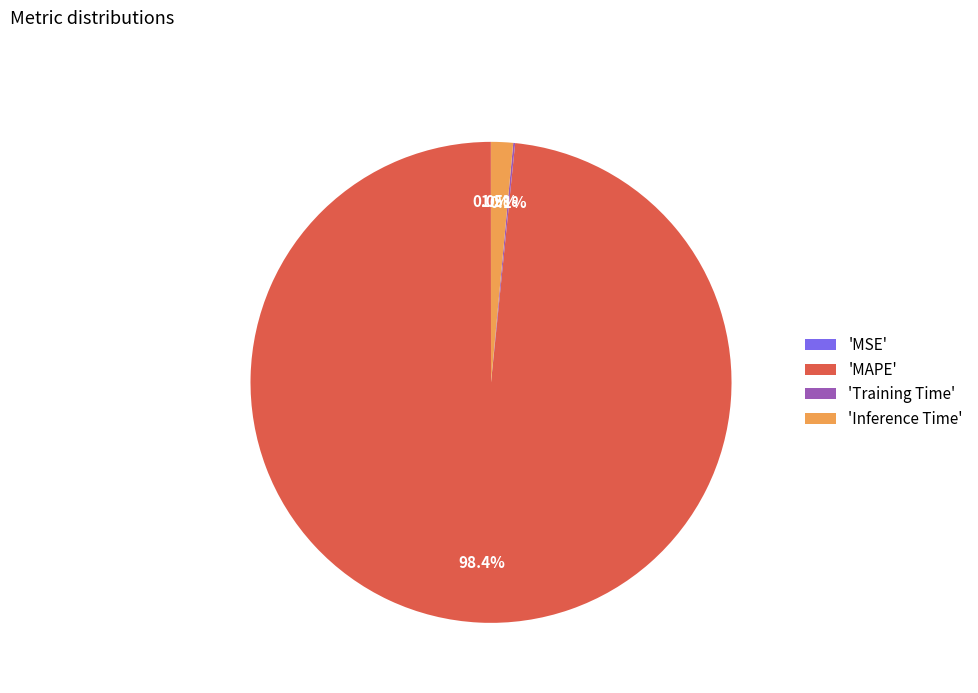

Which category has the biggest portion of the pie?

'MAPE'